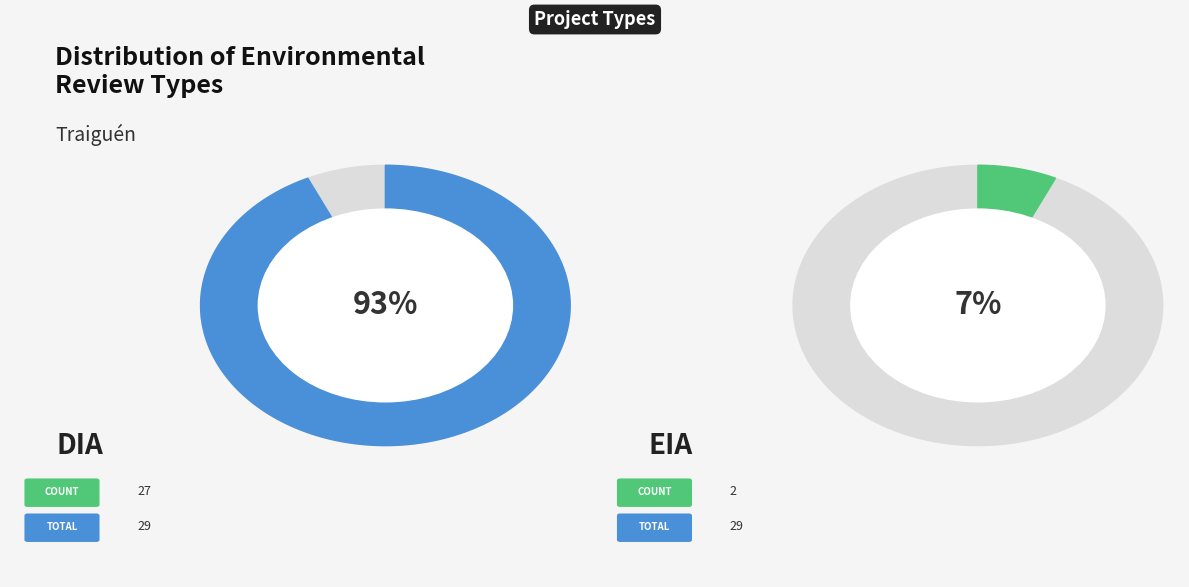

What is the ratio of the value at EIA to the value at DIA?

0.1